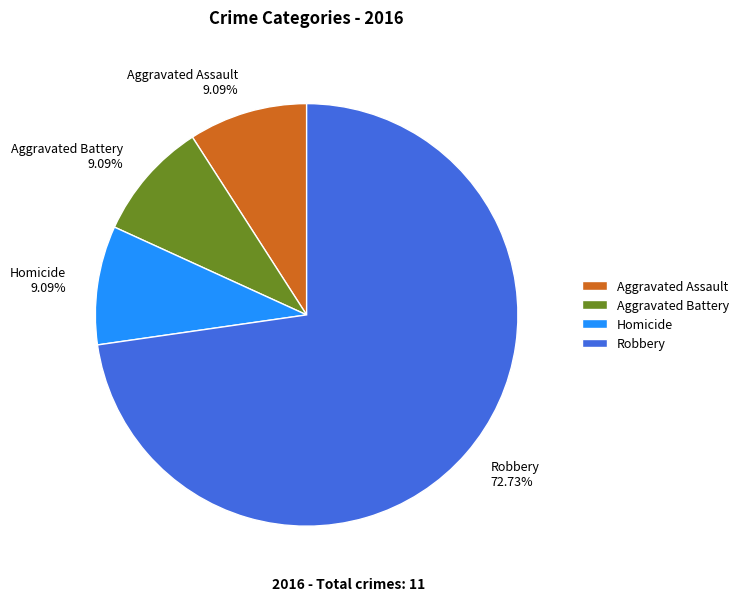

Is there any slice that represents more than half of the pie?

Yes